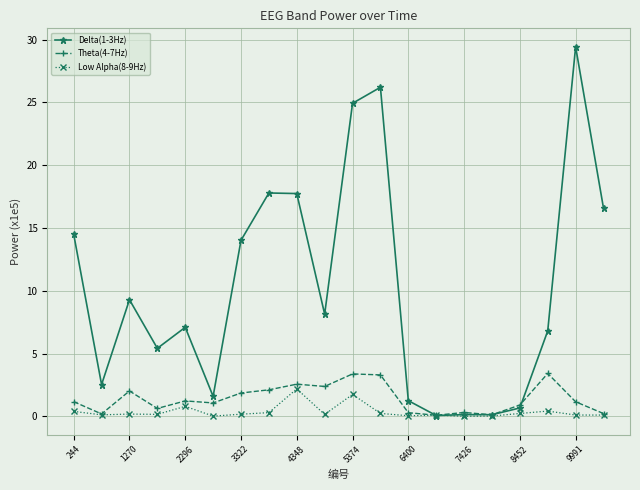

True or false: Low Alpha(8-9Hz) has more than 0 points higher than both neighbors.

True